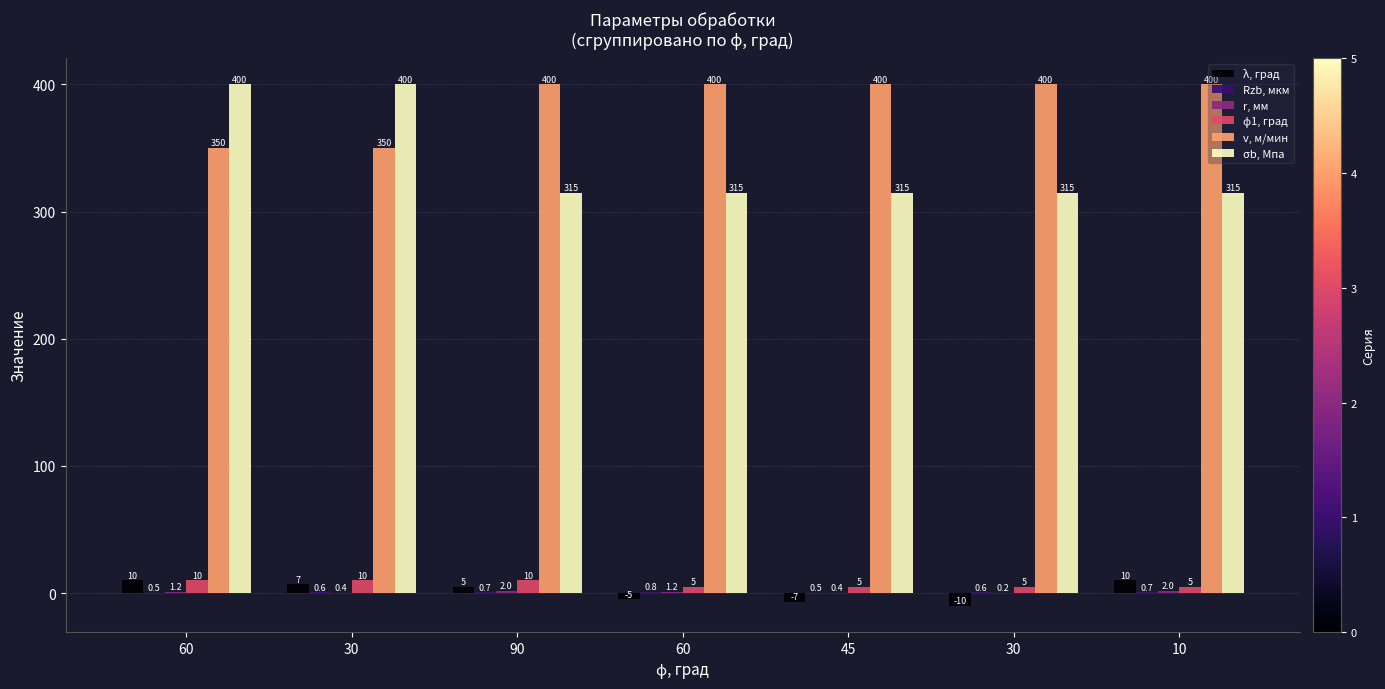

Read the Rzb, мкм value at 30.

0.6